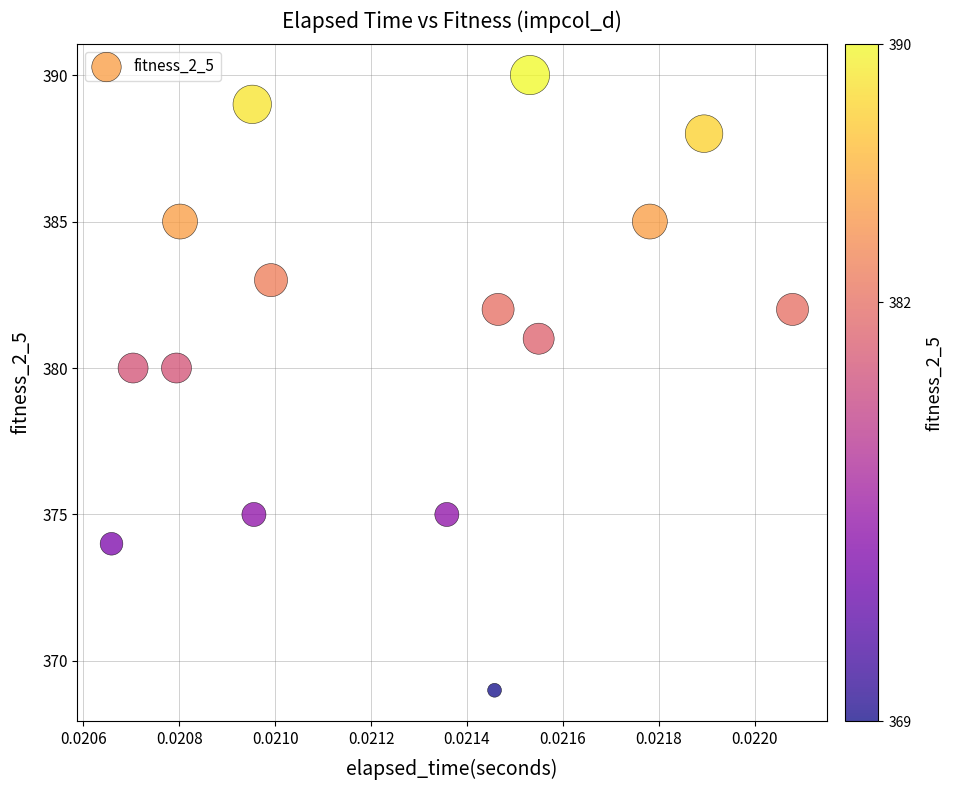

How many data points are displayed?

15